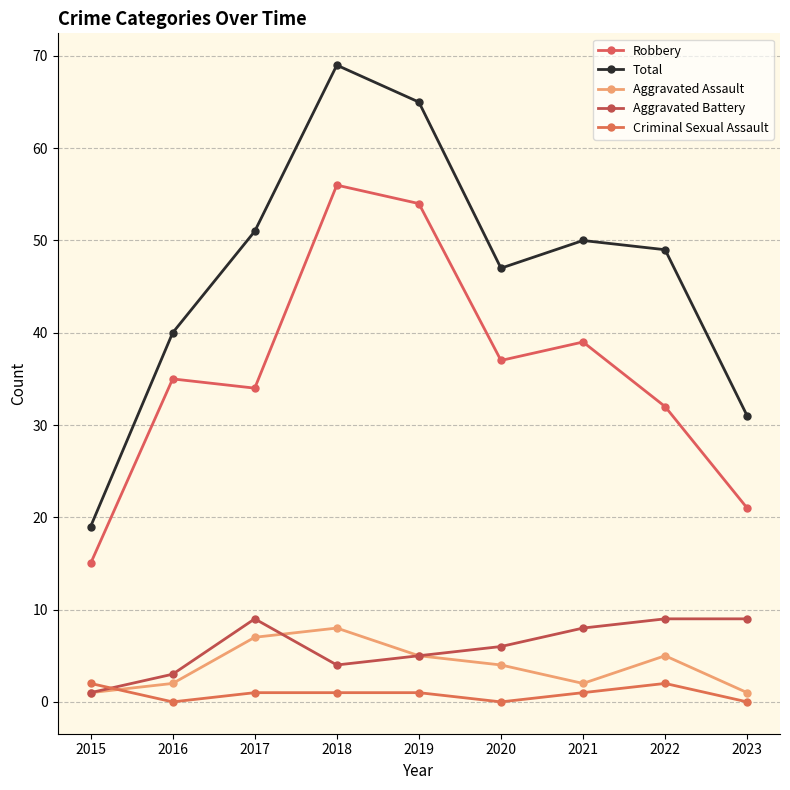

True or false: Total and Aggravated Battery cross at least once.

False